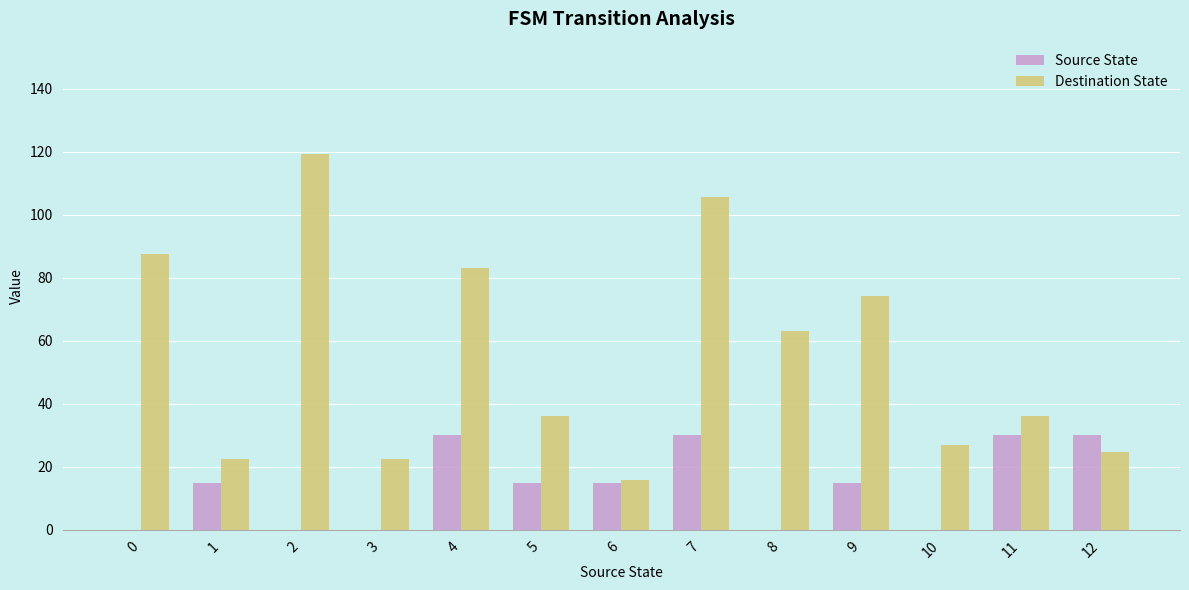

Which series has the largest total across all categories?

Destination State